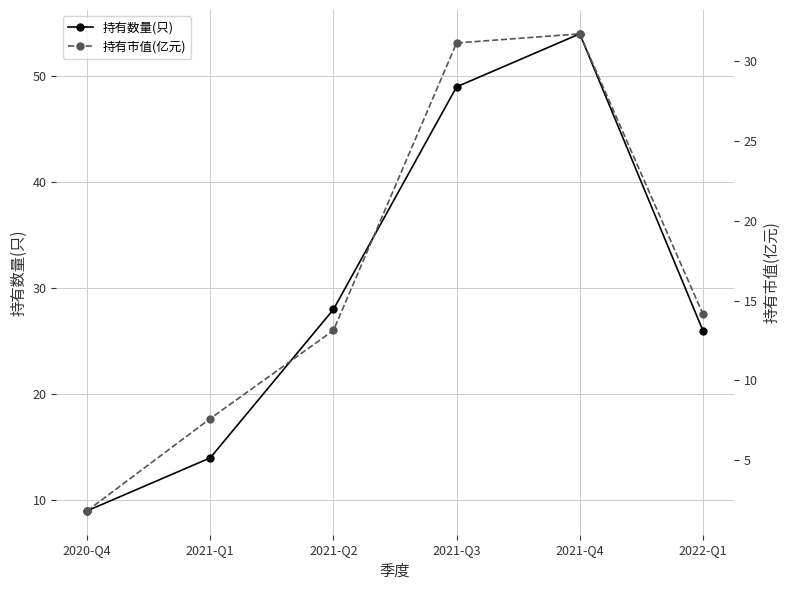

The value of 持有数量(只) at 2021-Q3 is 49.0. True or false?

True